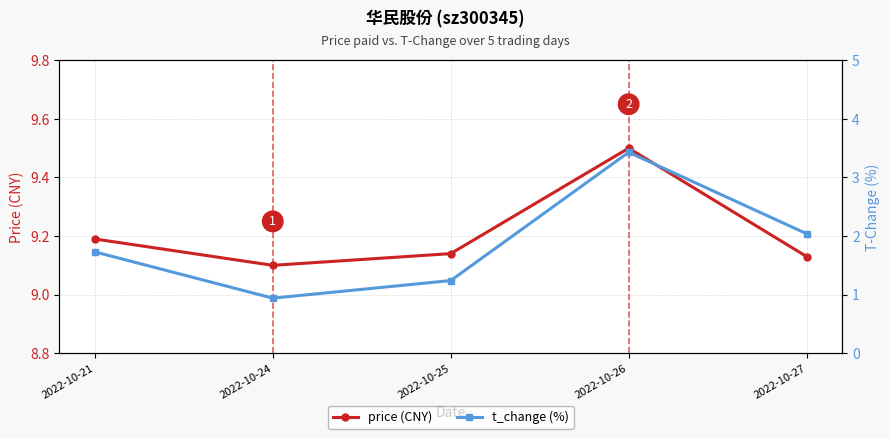

Is it true that t_change (%) equals 1.6 at 2022-10-24?

False